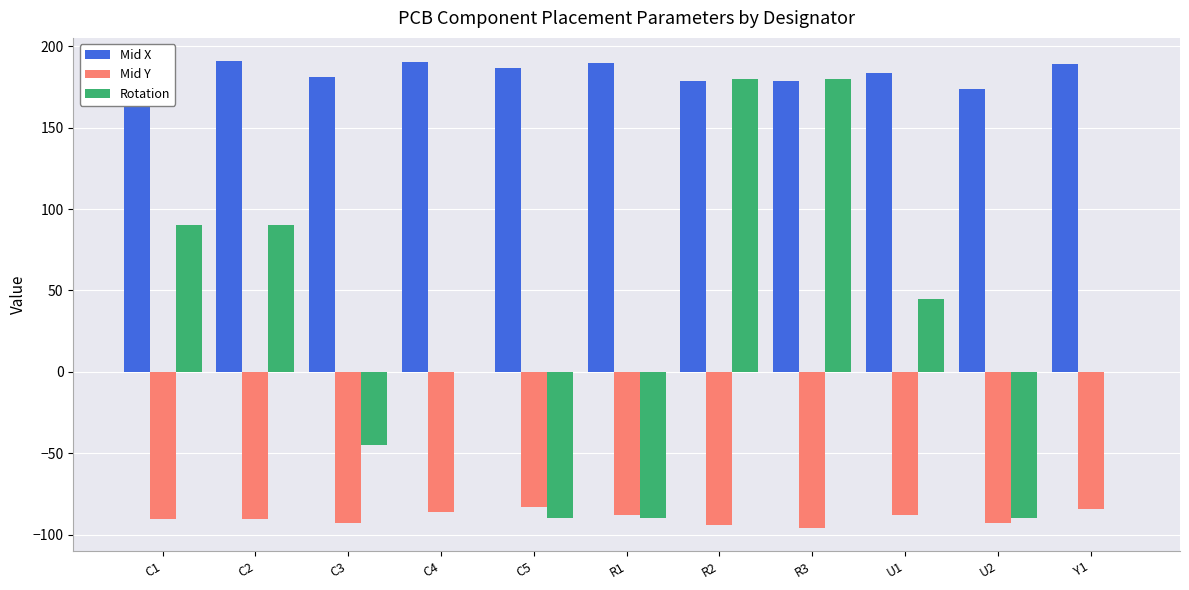

Which series changed the most between C5 and Y1?

Rotation